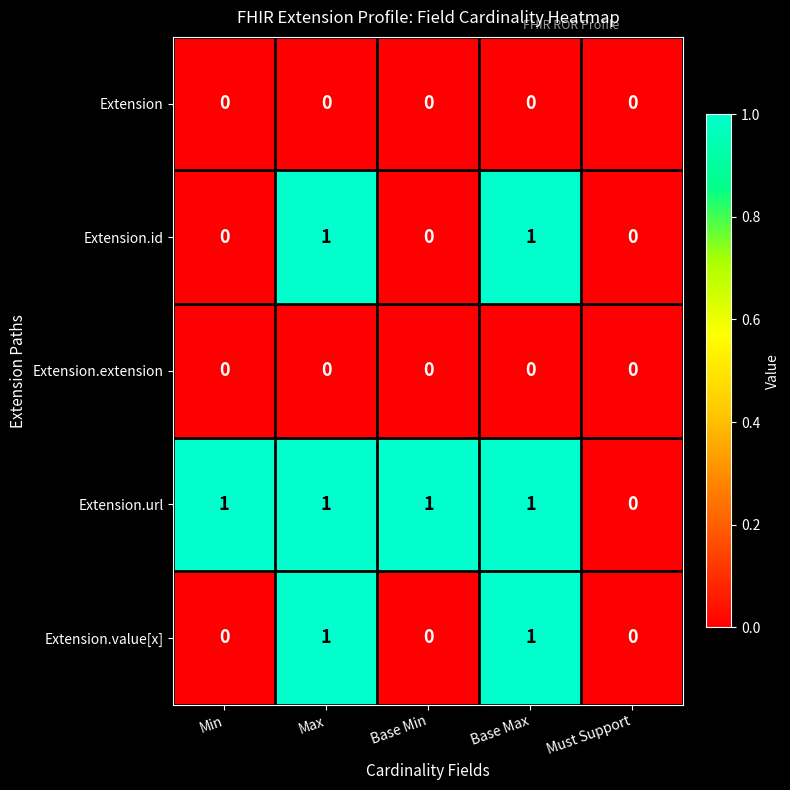

Count the number of categories in the chart.

5